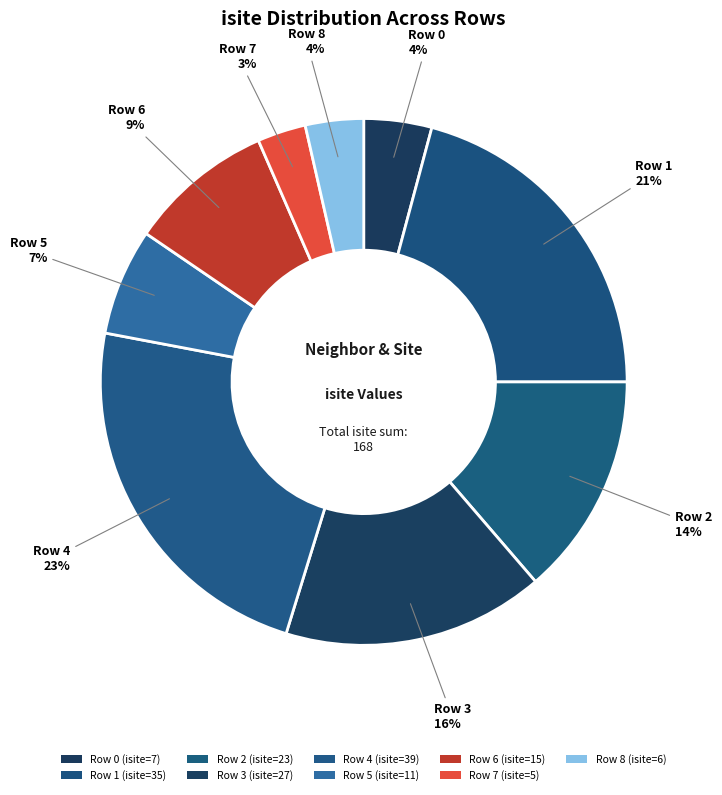

Is it true that Row 6 is 9% of the pie?

True